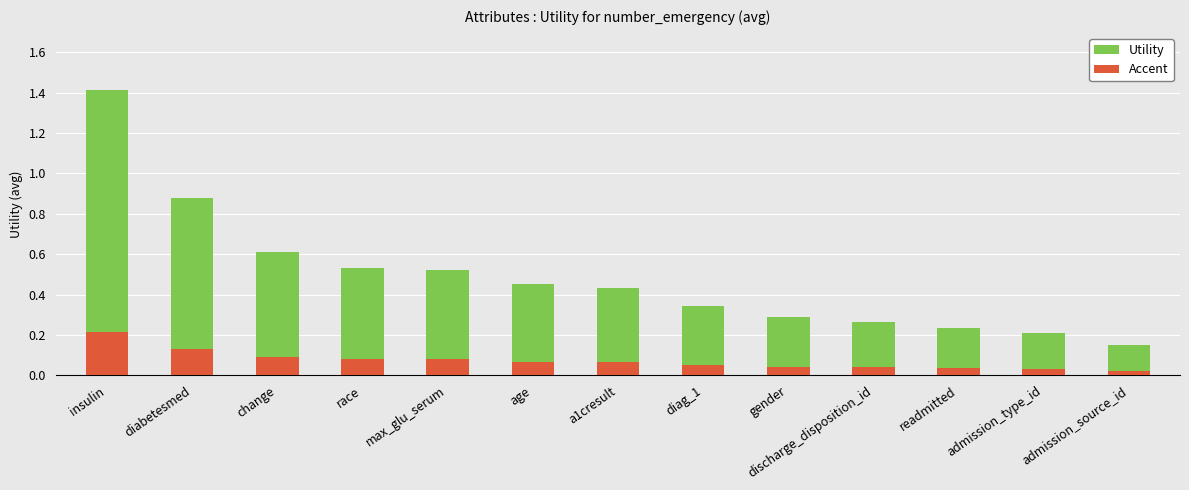

What are all the series names shown in the legend?

Utility, Accent